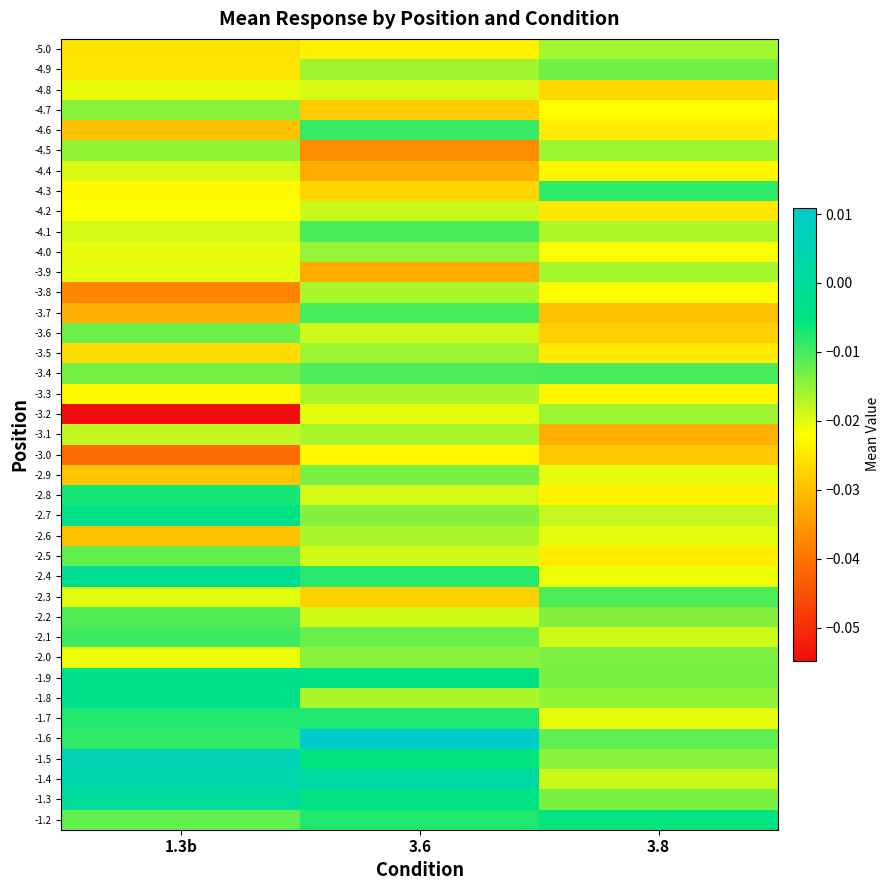

Reading right to left, transcribe all the data shown in this chart.

-5.0: 3.8=-0.0	3.6=-0.0	1.3b=-0.0
-4.9: 3.8=-0.0	3.6=-0.0	1.3b=-0.0
-4.8: 3.8=-0.0	3.6=-0.0	1.3b=-0.0
-4.7: 3.8=-0.0	3.6=-0.0	1.3b=-0.0
-4.6: 3.8=-0.0	3.6=-0.0	1.3b=-0.0
-4.5: 3.8=-0.0	3.6=-0.0	1.3b=-0.0
-4.4: 3.8=-0.0	3.6=-0.0	1.3b=-0.0
-4.3: 3.8=-0.0	3.6=-0.0	1.3b=-0.0
-4.2: 3.8=-0.0	3.6=-0.0	1.3b=-0.0
-4.1: 3.8=-0.0	3.6=-0.0	1.3b=-0.0
-4.0: 3.8=-0.0	3.6=-0.0	1.3b=-0.0
-3.9: 3.8=-0.0	3.6=-0.0	1.3b=-0.0
-3.8: 3.8=-0.0	3.6=-0.0	1.3b=-0.0
-3.7: 3.8=-0.0	3.6=-0.0	1.3b=-0.0
-3.6: 3.8=-0.0	3.6=-0.0	1.3b=-0.0
-3.5: 3.8=-0.0	3.6=-0.0	1.3b=-0.0
-3.4: 3.8=-0.0	3.6=-0.0	1.3b=-0.0
-3.3: 3.8=-0.0	3.6=-0.0	1.3b=-0.0
-3.2: 3.8=-0.0	3.6=-0.0	1.3b=-0.1
-3.1: 3.8=-0.0	3.6=-0.0	1.3b=-0.0
-3.0: 3.8=-0.0	3.6=-0.0	1.3b=-0.0
-2.9: 3.8=-0.0	3.6=-0.0	1.3b=-0.0
-2.8: 3.8=-0.0	3.6=-0.0	1.3b=-0.0
-2.7: 3.8=-0.0	3.6=-0.0	1.3b=-0.0
-2.6: 3.8=-0.0	3.6=-0.0	1.3b=-0.0
-2.5: 3.8=-0.0	3.6=-0.0	1.3b=-0.0
-2.4: 3.8=-0.0	3.6=-0.0	1.3b=-0.0
-2.3: 3.8=-0.0	3.6=-0.0	1.3b=-0.0
-2.2: 3.8=-0.0	3.6=-0.0	1.3b=-0.0
-2.1: 3.8=-0.0	3.6=-0.0	1.3b=-0.0
-2.0: 3.8=-0.0	3.6=-0.0	1.3b=-0.0
-1.9: 3.8=-0.0	3.6=-0.0	1.3b=-0.0
-1.8: 3.8=-0.0	3.6=-0.0	1.3b=-0.0
-1.7: 3.8=-0.0	3.6=-0.0	1.3b=-0.0
-1.6: 3.8=-0.0	3.6=0.0	1.3b=-0.0
-1.5: 3.8=-0.0	3.6=-0.0	1.3b=0.0
-1.4: 3.8=-0.0	3.6=0.0	1.3b=0.0
-1.3: 3.8=-0.0	3.6=-0.0	1.3b=0.0
-1.2: 3.8=-0.0	3.6=-0.0	1.3b=-0.0